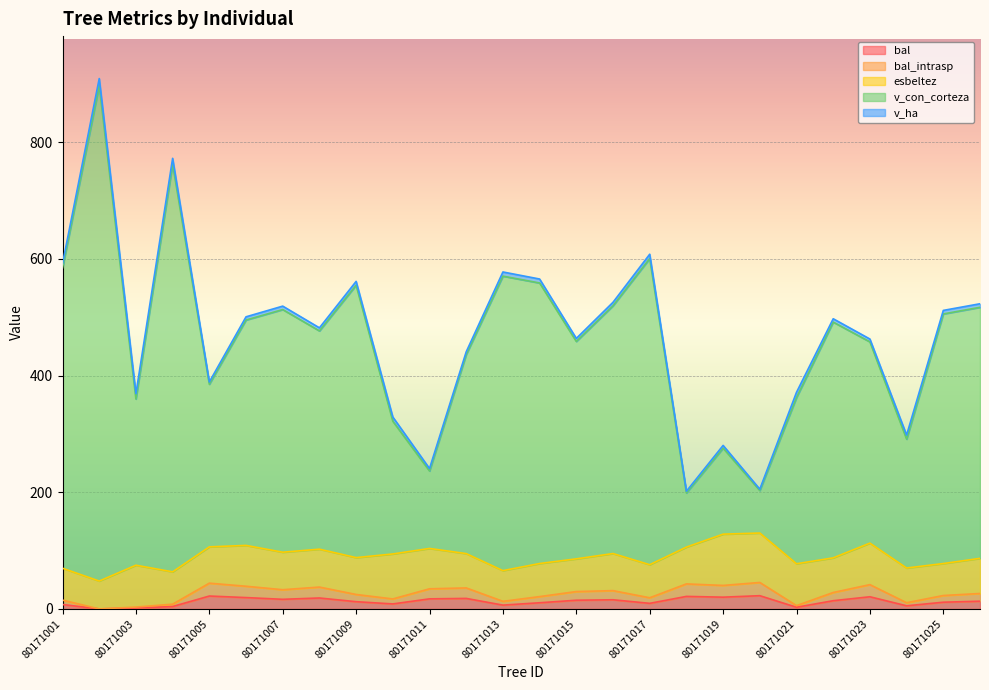

True or false: v_con_corteza and bal_intrasp cross at least once.

False